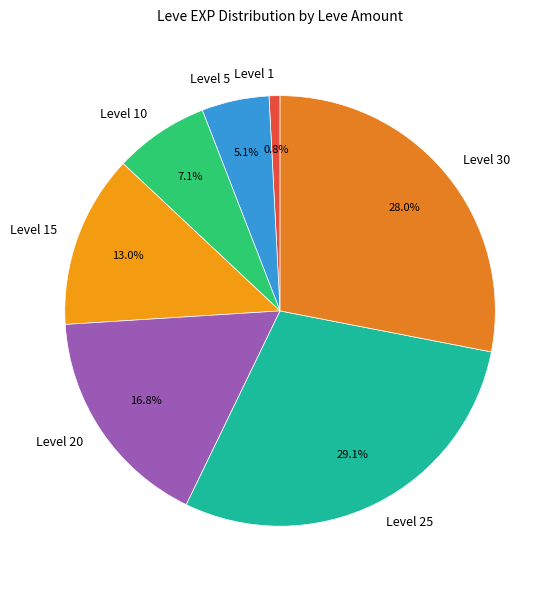

What percentage do Level 10 and Level 25 together represent?

36.2%